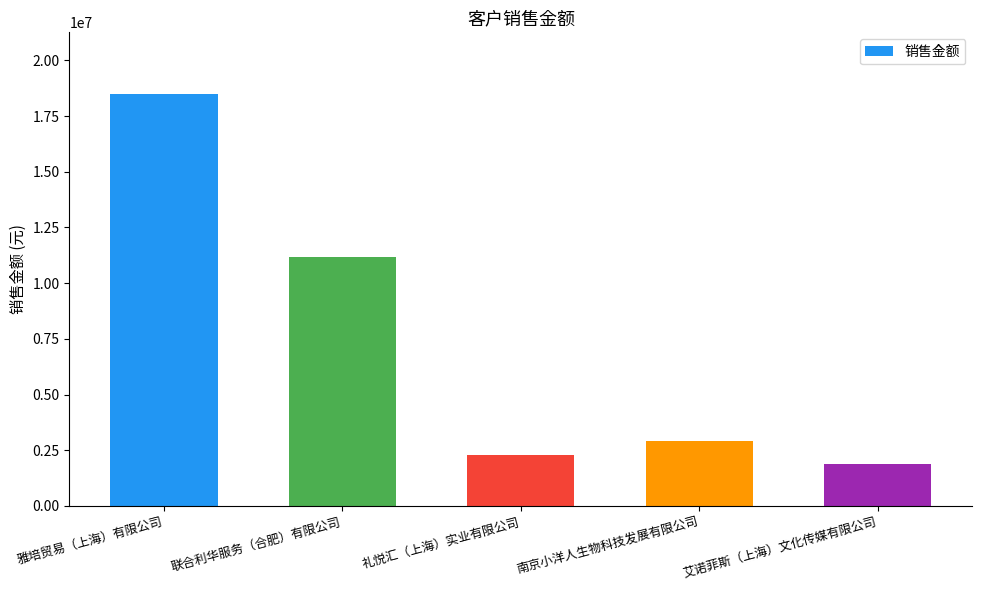

Count the number of values greater than 2903591.

3